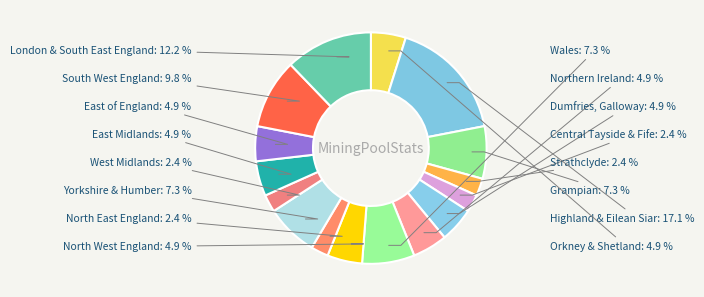

Is it true that Highland & Eilean Siar is 32% of the pie?

False